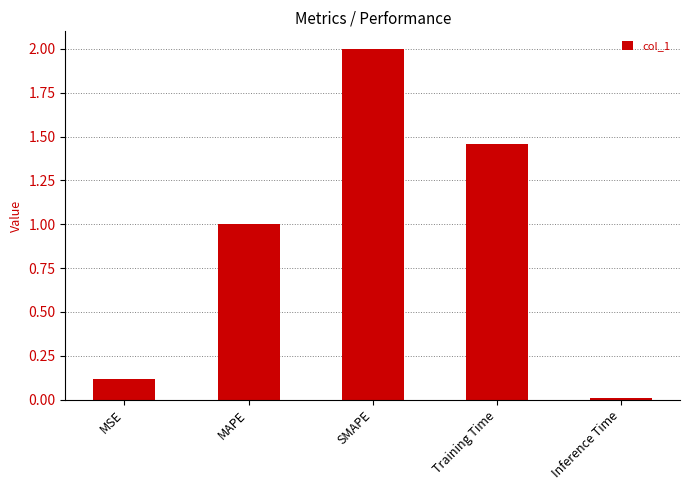

What is the difference between the values at MSE and Inference Time?

0.1